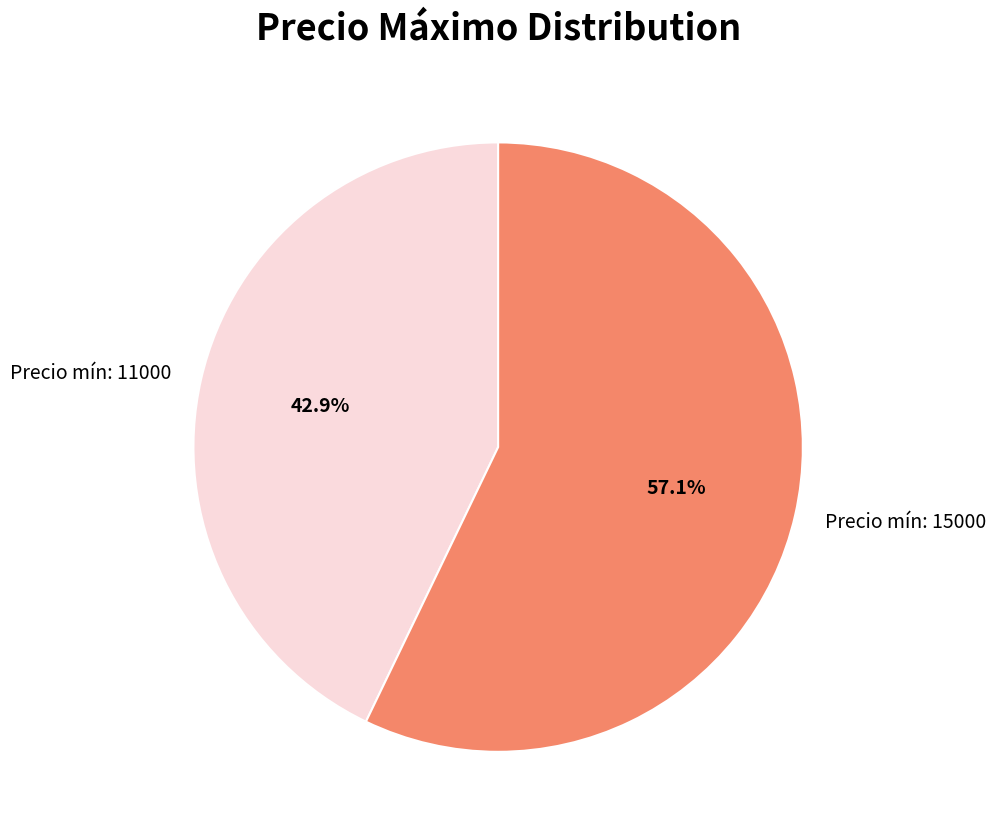

Which has a higher value, Precio mín: 11000 or Precio mín: 15000?

Precio mín: 15000